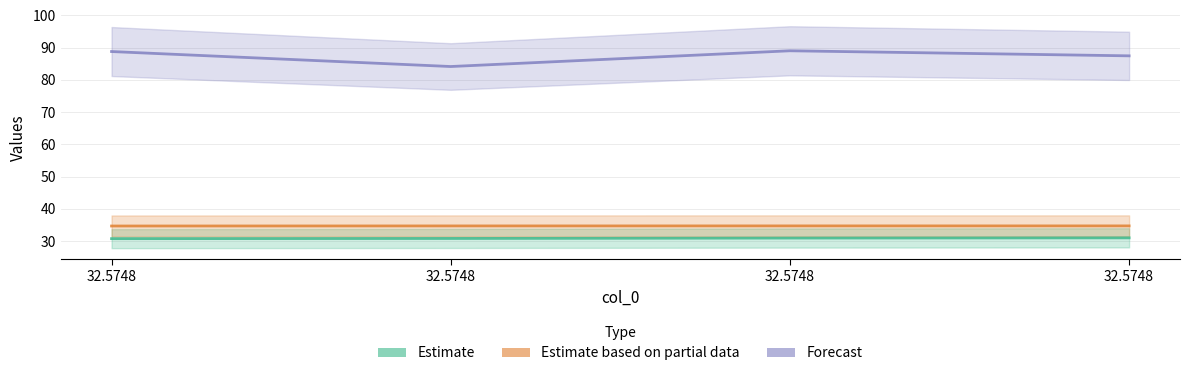

What is the value of the col_3 point at the 3rd from the left?

88.8